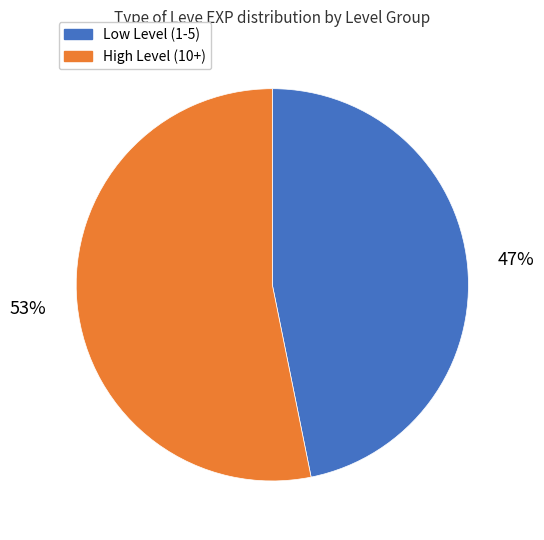

Does any single category account for the majority?

Yes